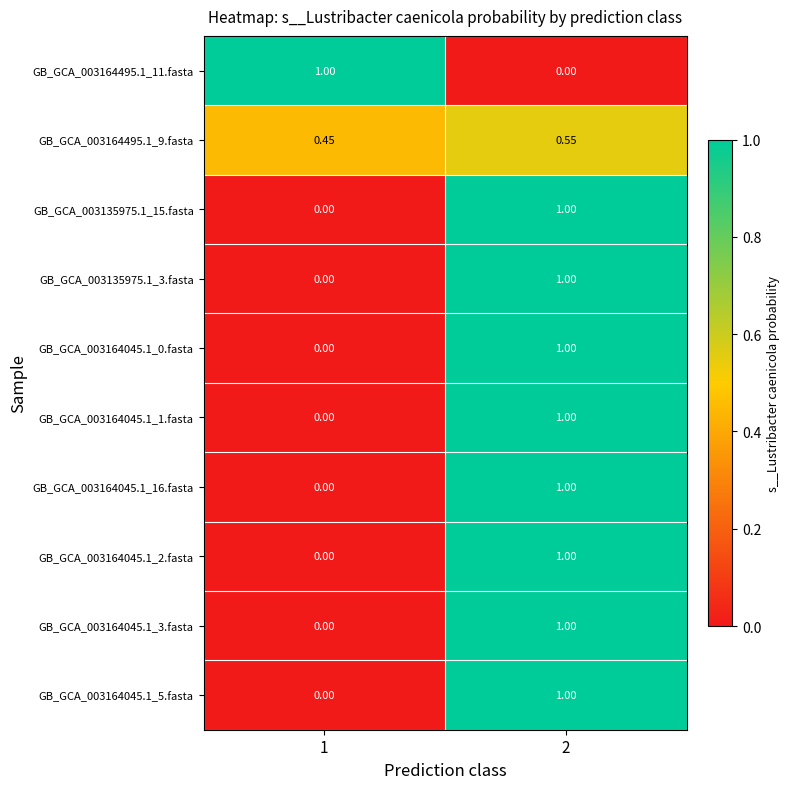

Count the number of categories in the chart.

2